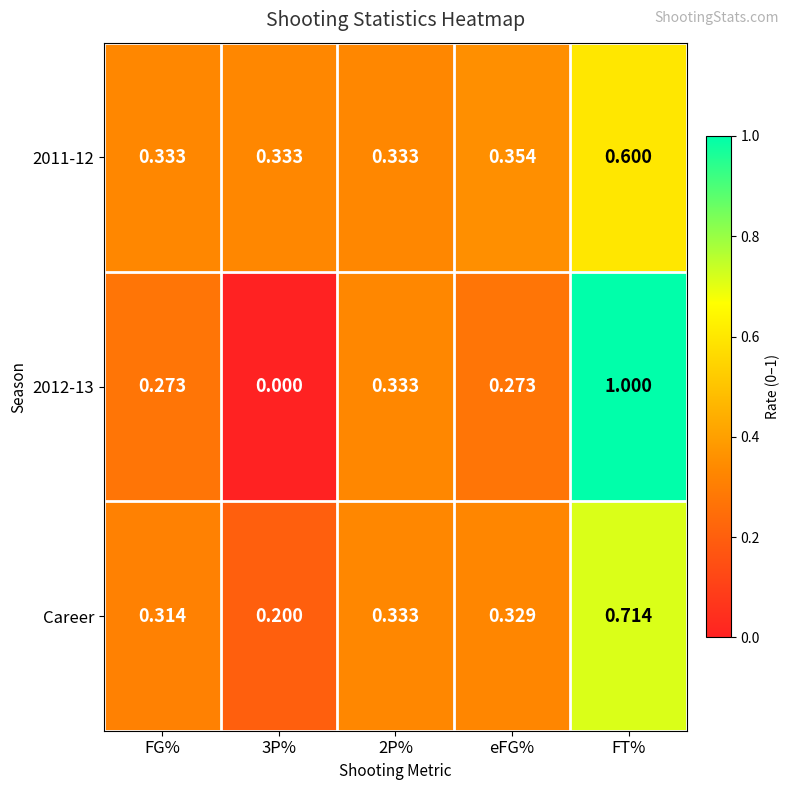

Which category has the highest value in the Career series?

FT%